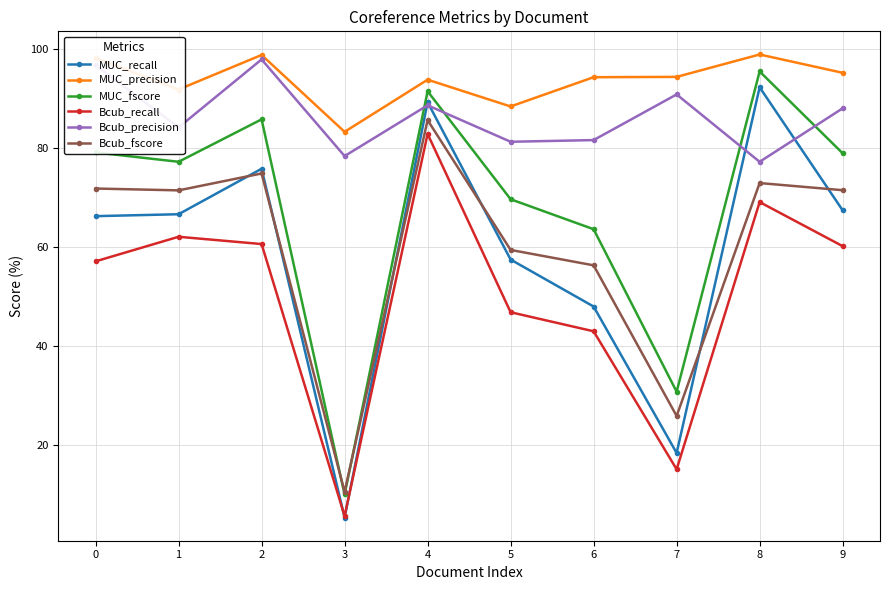

How many distinct data groups are displayed?

6